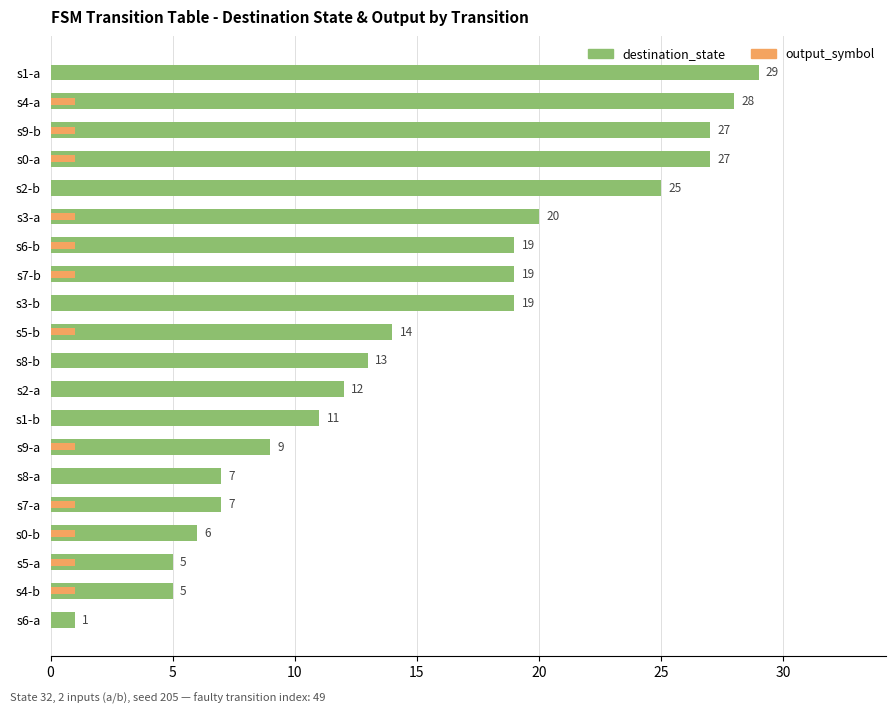

What is the sum of all output_symbol values?

12